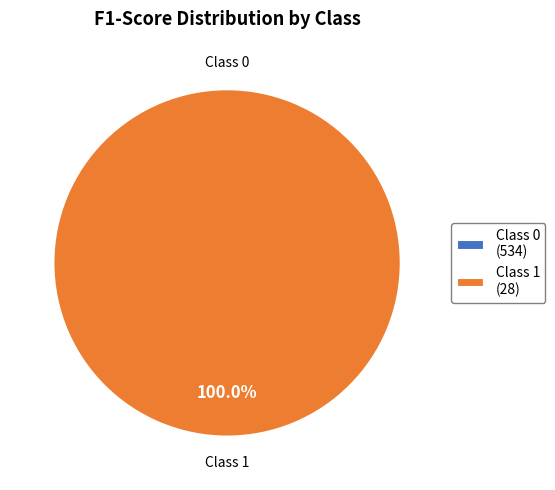

To the nearest percent, what is the average slice percentage?

50%